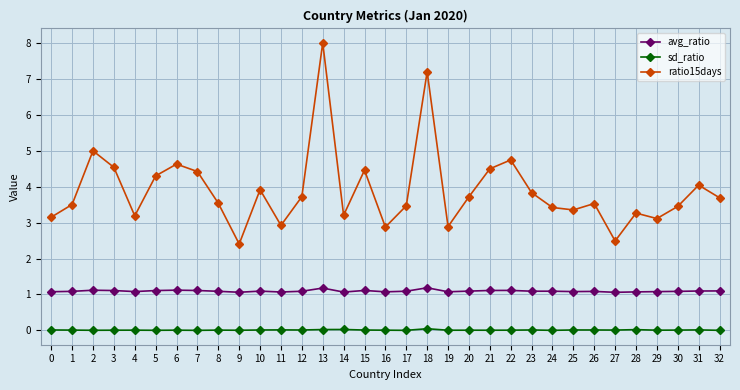

What is the average value of the avg_ratio series?

1.1